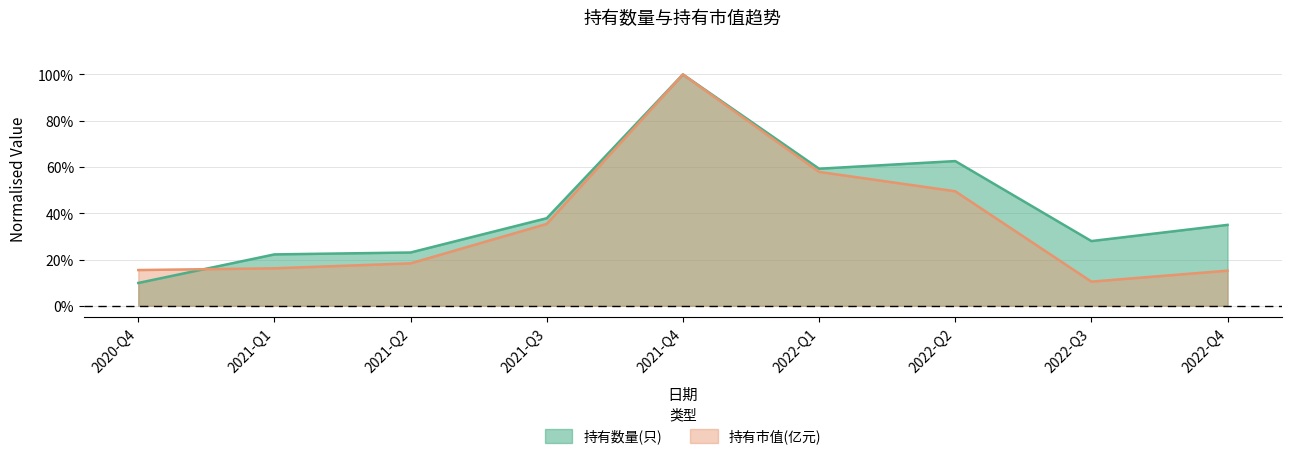

How many times do 持有市值(亿元) and 持有数量(只) cross each other?

1